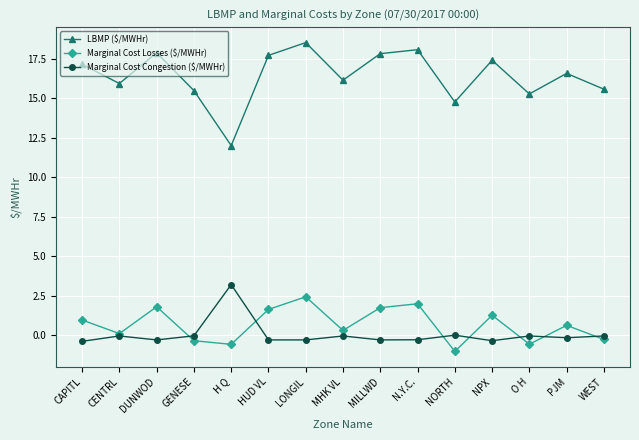

What is the value of the Marginal Cost Losses ($/MWHr) point at the 15th from the left?

-0.3